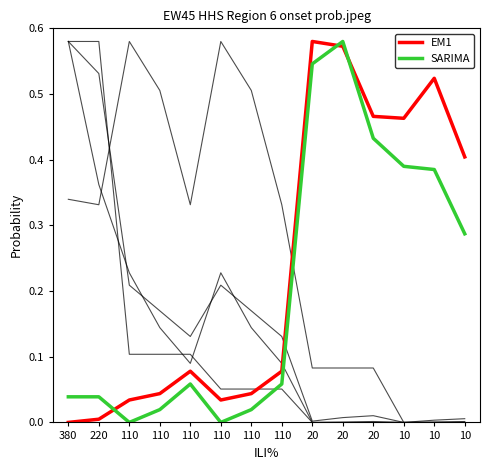

Reading right to left, transcribe all the data shown in this chart.

EM1: 10=0.4	10=0.5	10=0.5	20=0.5	20=0.6	20=0.6	110=0.1	110=0.0	110=0.0	110=0.1	110=0.0	110=0.0	220=0.0	380=0.0
SARIMA: 10=0.3	10=0.4	10=0.4	20=0.4	20=0.6	20=0.5	110=0.1	110=0.0	110=0.0	110=0.1	110=0.0	110=0.0	220=0.0	380=0.0